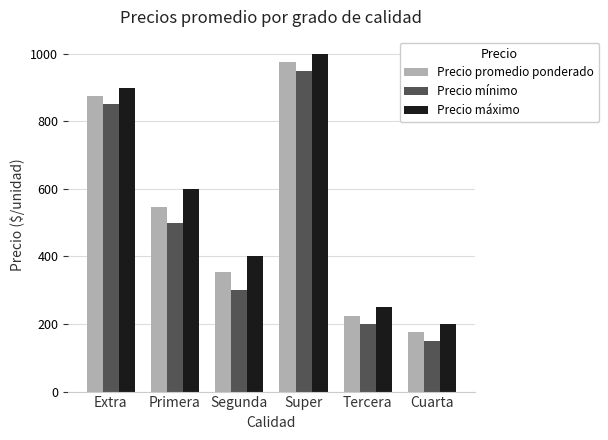

What is the greatest value displayed?

1000